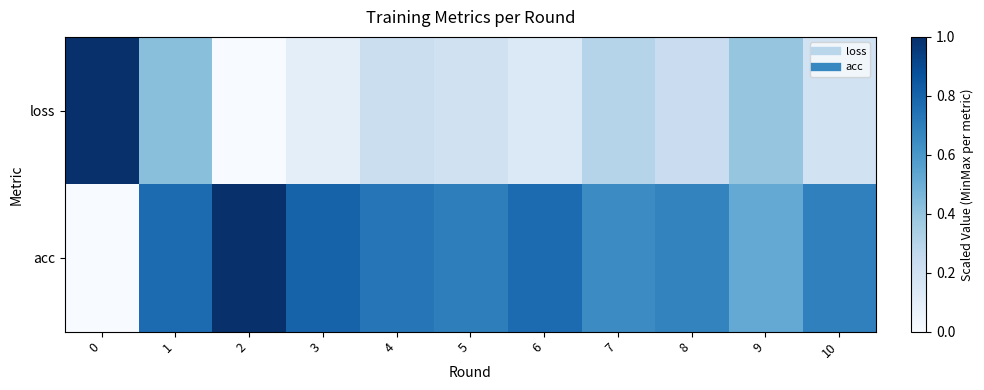

What is the spread (max minus min) of values at 7?

0.3